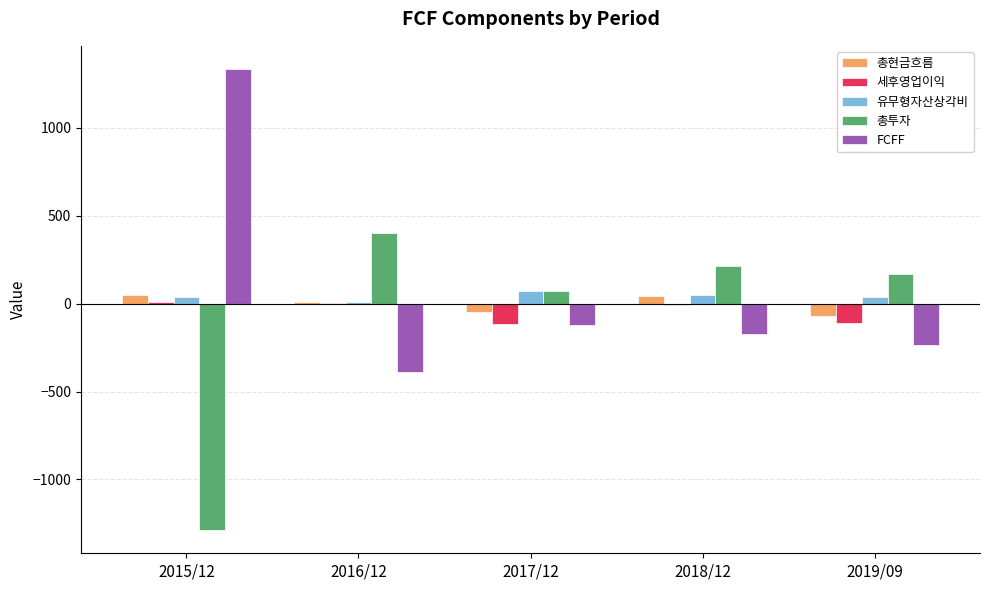

What are all the series names shown in the legend?

총현금흐름, 세후영업이익, 유무형자산상각비, 총투자, FCFF